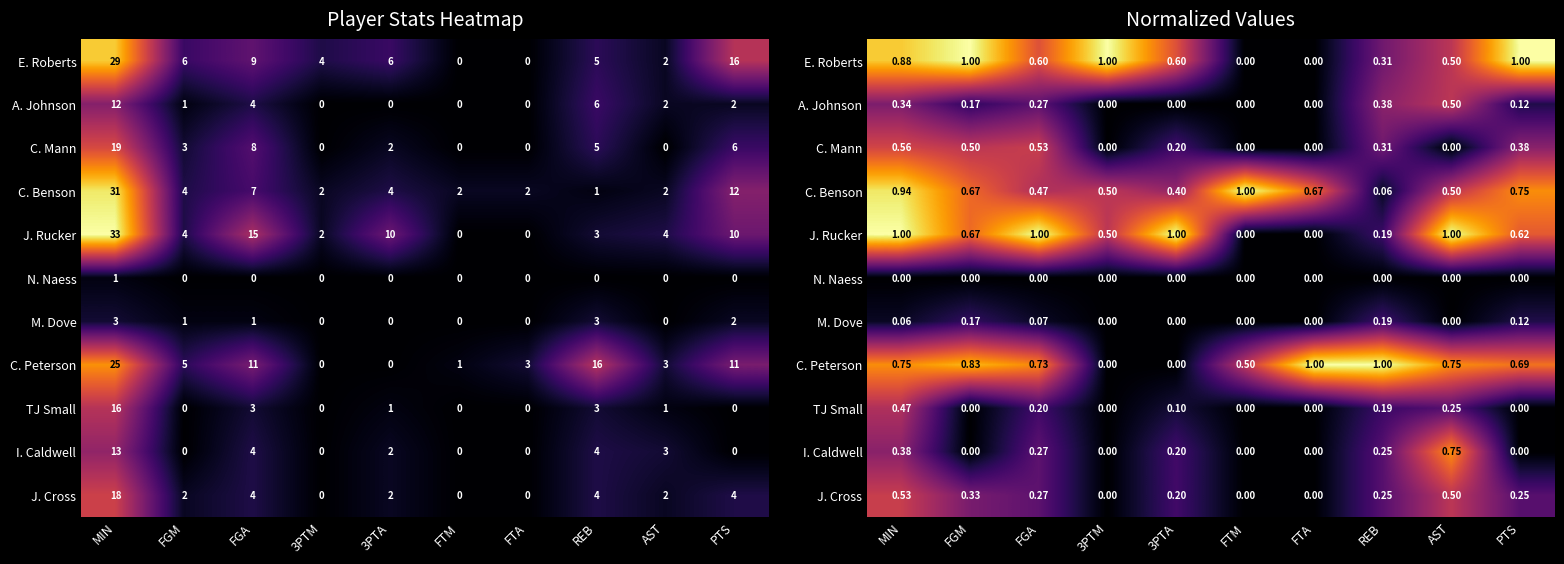

At which category is the sum across all series the highest?

MIN